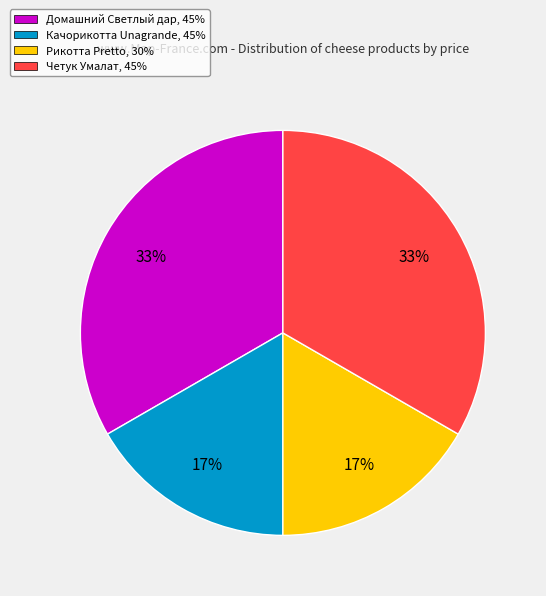

What percentage is the Четук Умалат, 45% slice, to the nearest percent?

33%